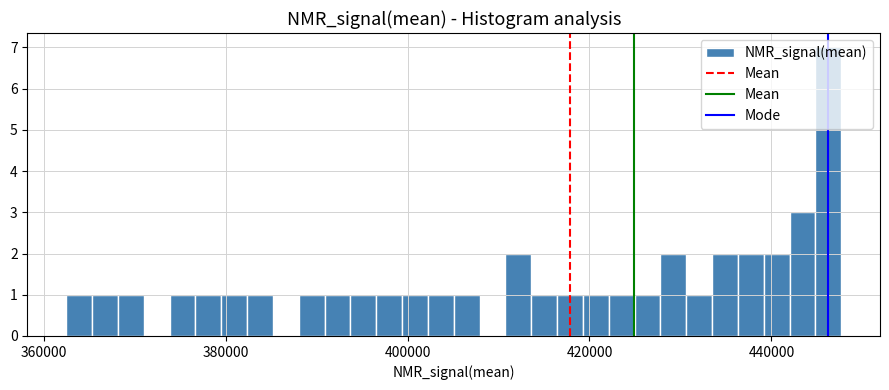

Read against the x-axis, roughly where is the centre of the tallest bar?

446000